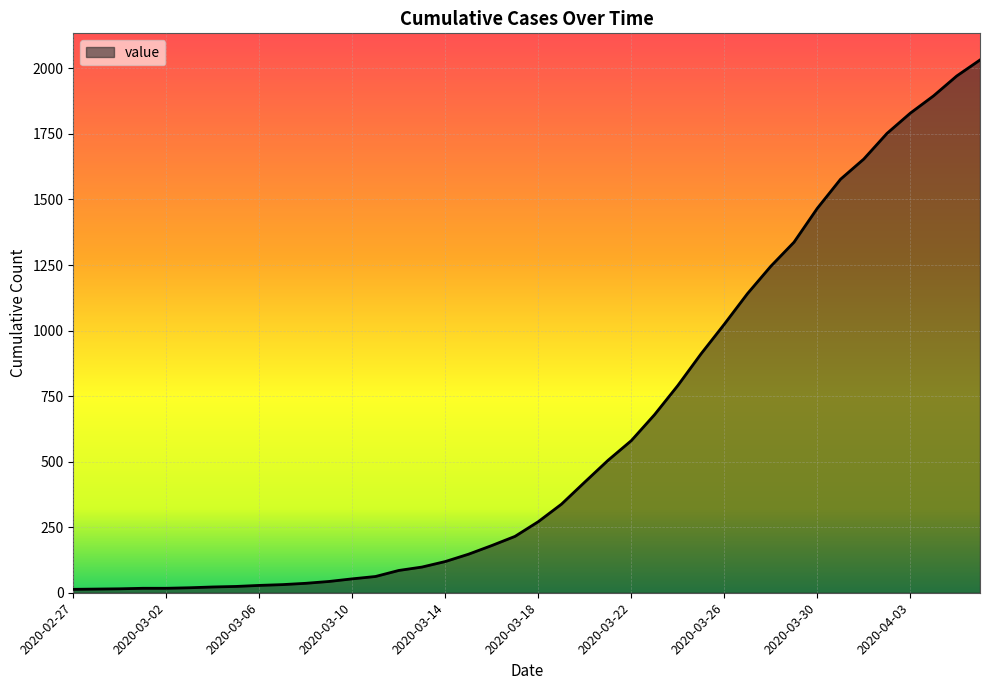

What is the difference between the second highest and second lowest values?

1957